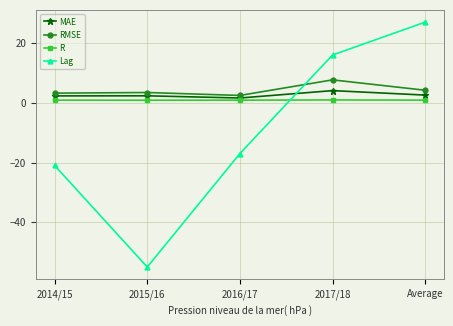

Read the Lag value at 2017/18.

16.0